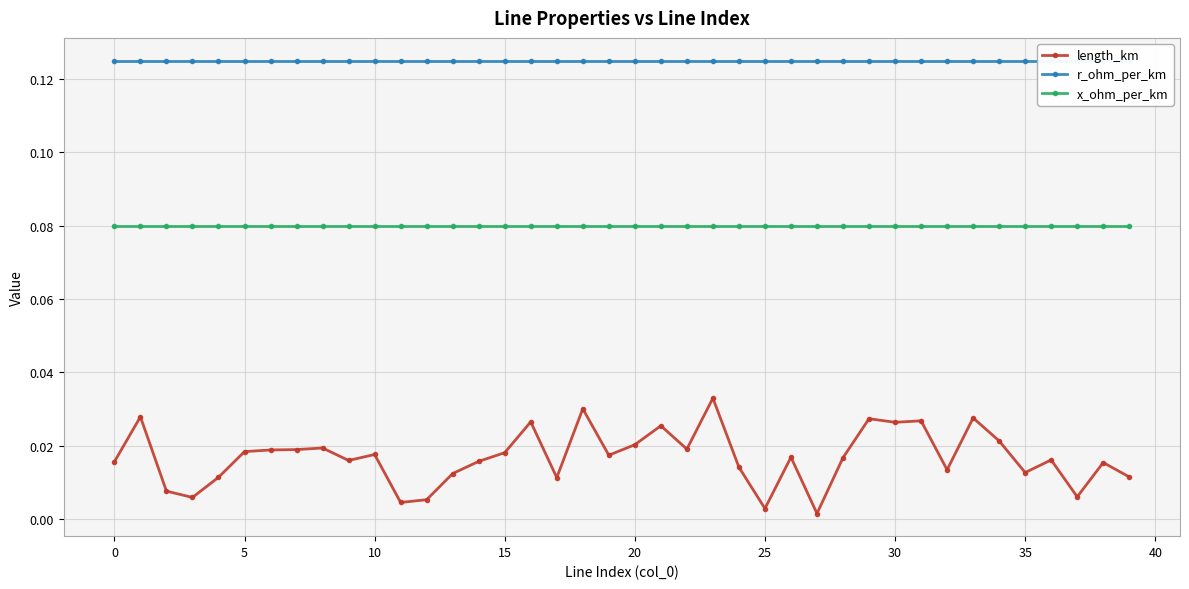

What is the sum of all x_ohm_per_km values?

3.2